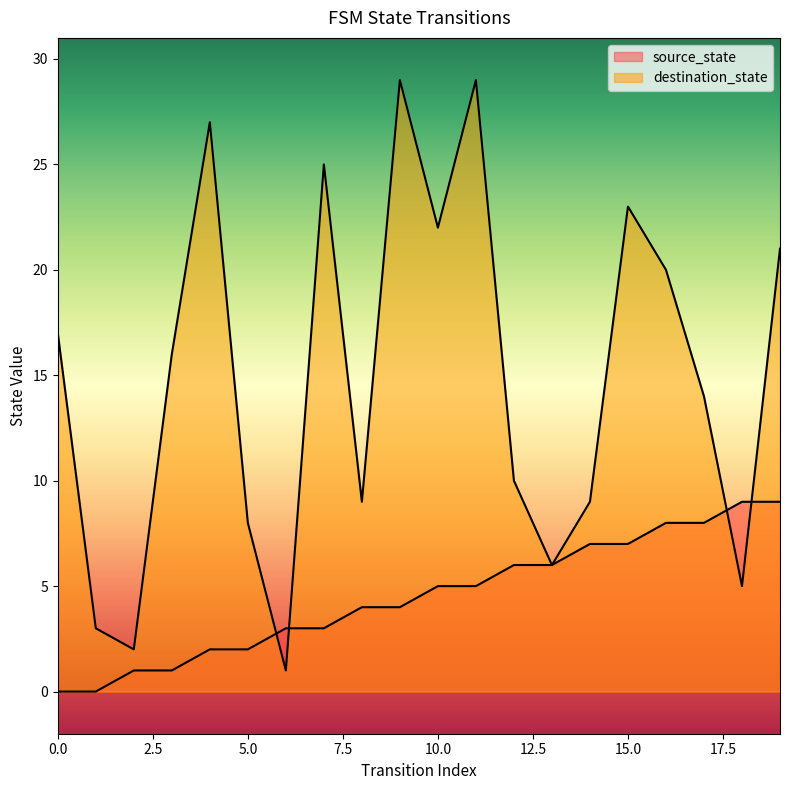

What is the difference between the maximum and minimum values in the source_state series?

9